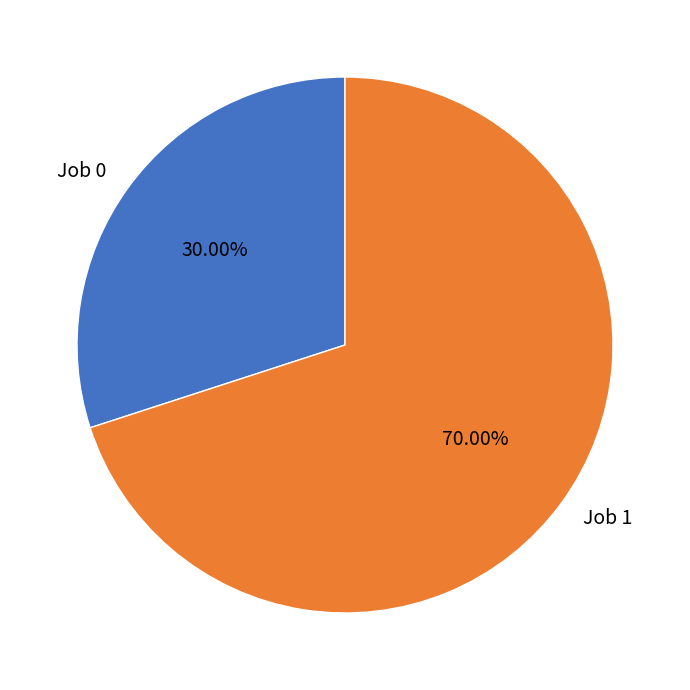

To the nearest percent, what is the difference between the largest and smallest slice percentages?

40%